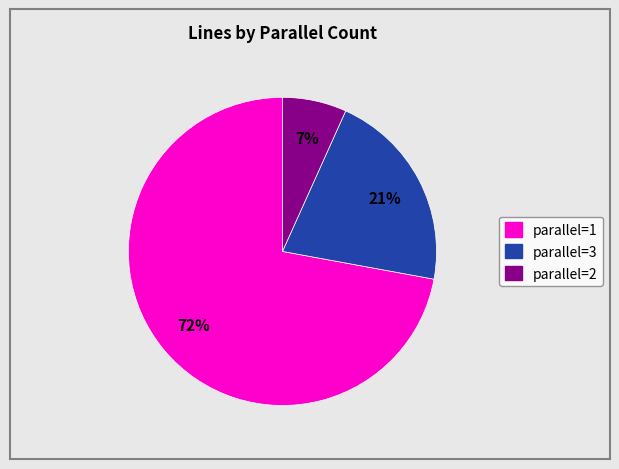

Count the number of slices in the pie.

3